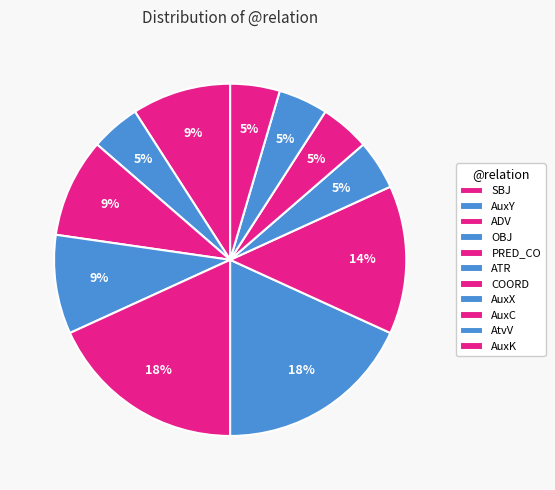

How many segments does this pie chart have?

11